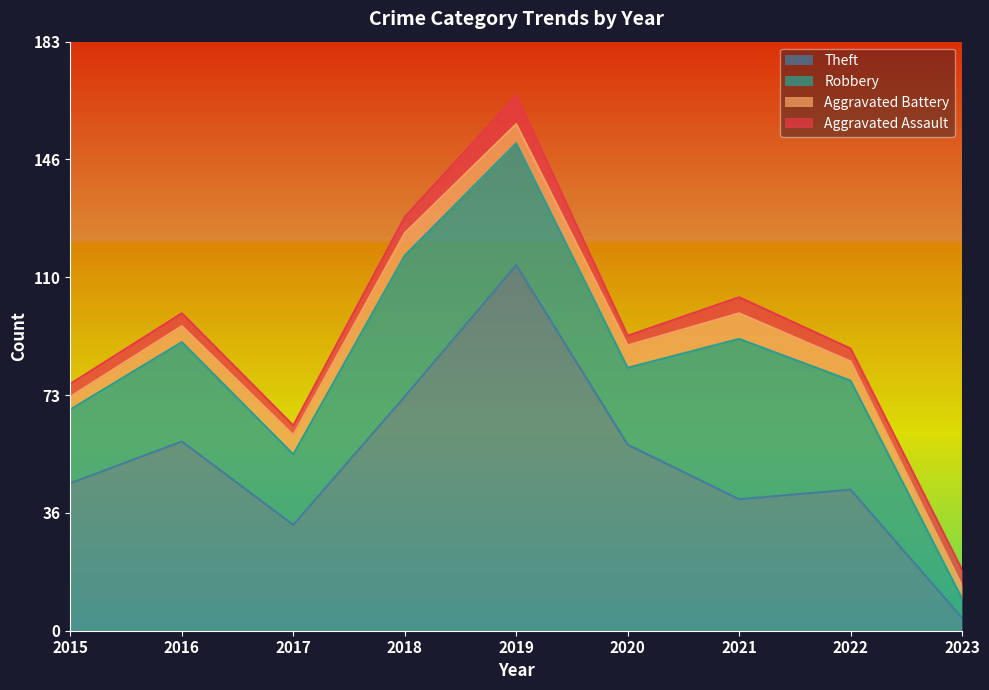

Where is the first local maximum for Aggravated Assault?

2019